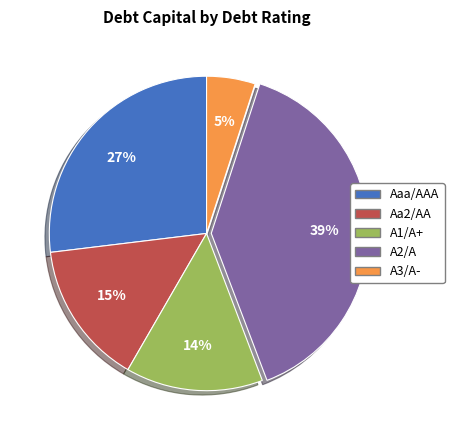

To the nearest percent, what is the average slice percentage?

20%